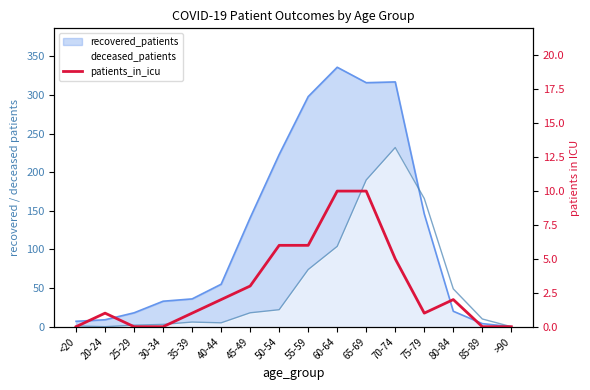

Which label corresponds to the smallest value in the chart?

<20